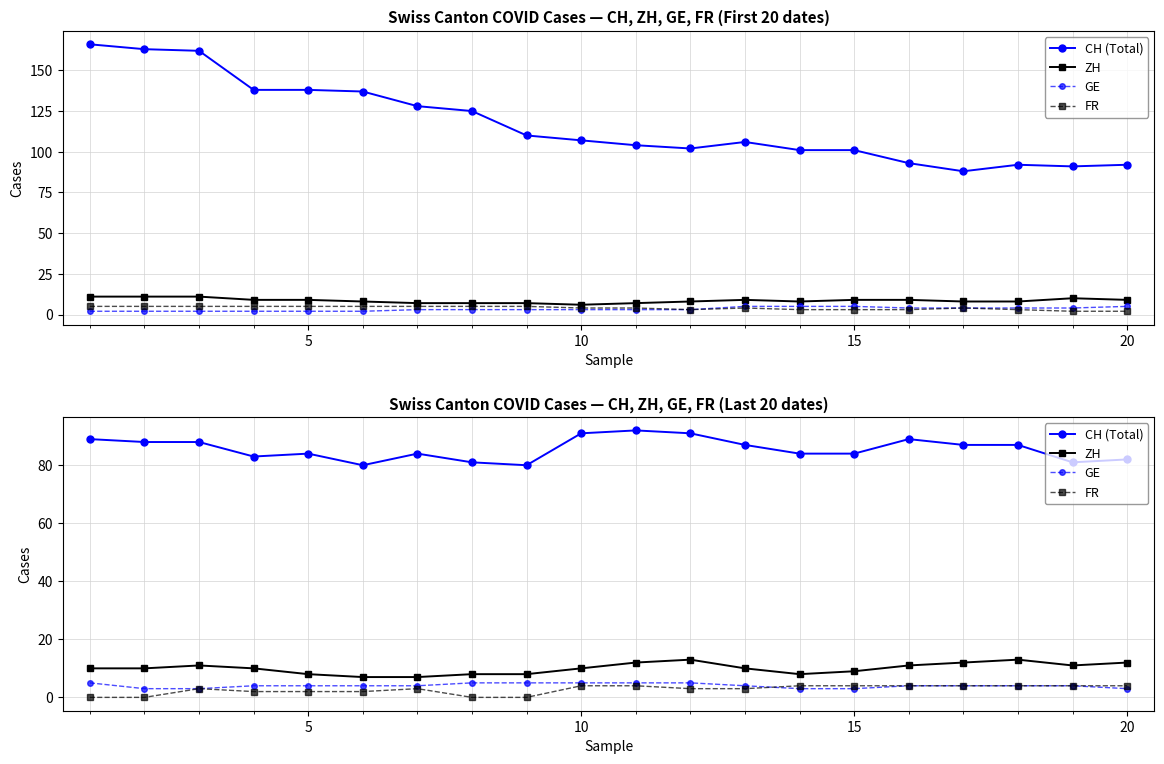

How many values in the GE series are below 4?

5